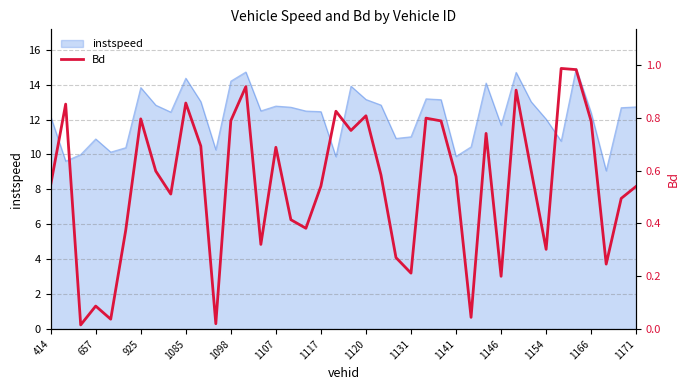

How many points are higher than both their immediate neighbors (excluding endpoints)?

12